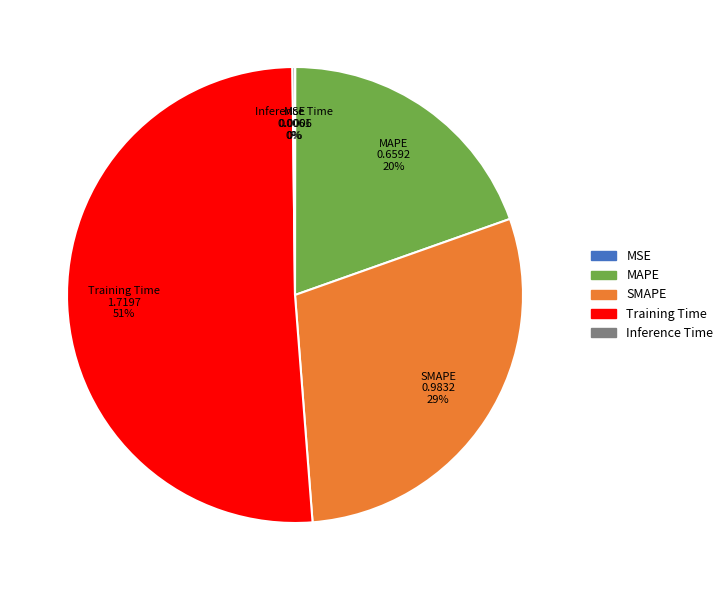

To the nearest percent, what is the difference between the largest and smallest slice percentages?

51%